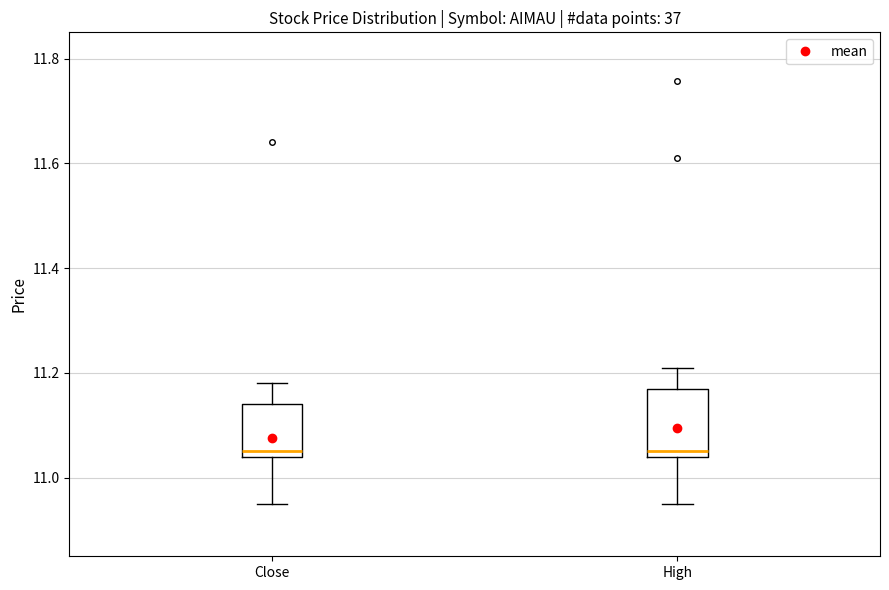

Which box is the tallest, from its lower edge to its upper edge?

High